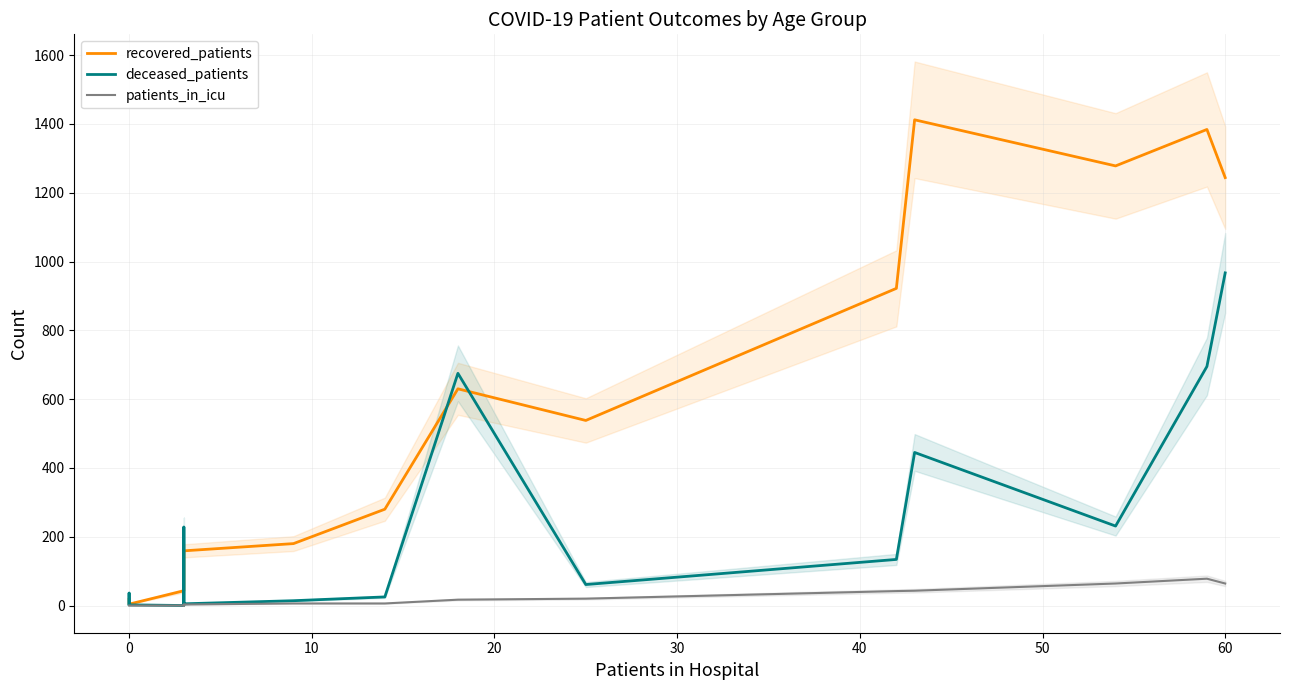

Rank the series by their average value, from lowest to highest.

patients_in_icu, deceased_patients, recovered_patients